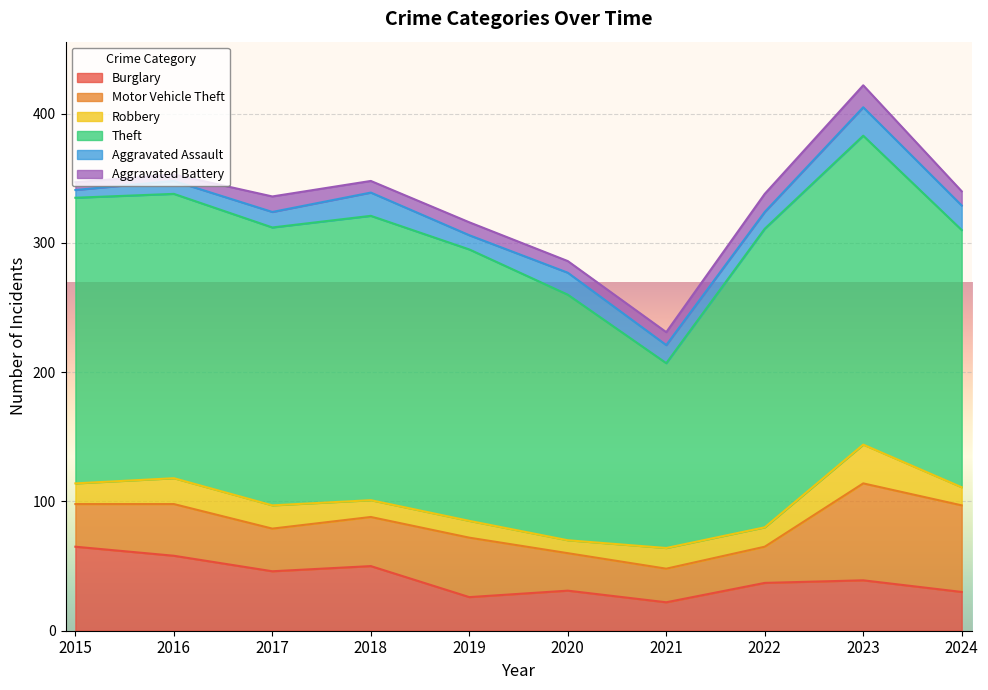

How many lines are shown in the chart?

6